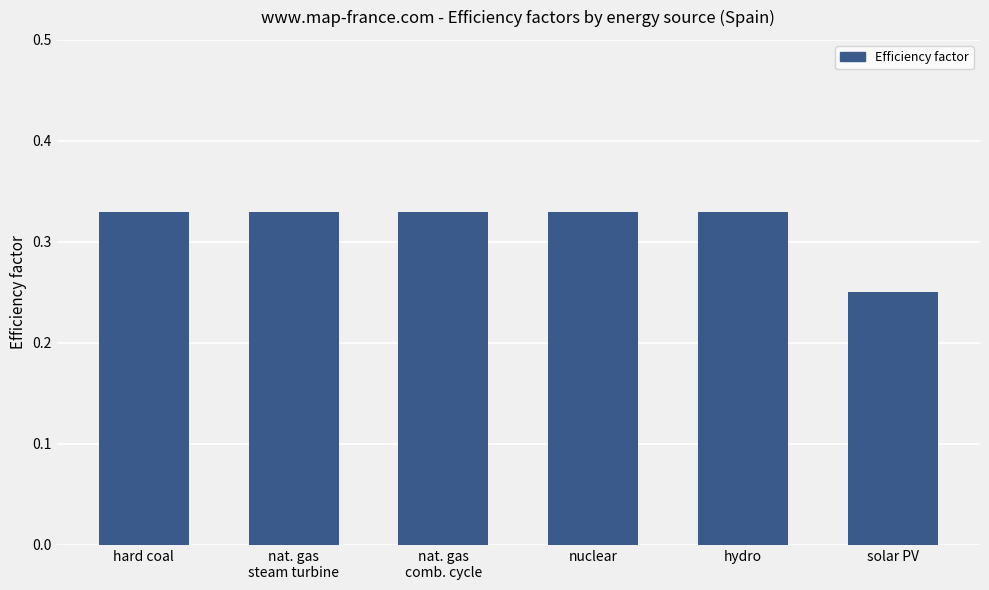

How many bars are there in total?

6